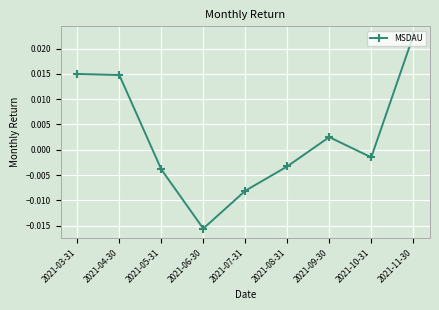

How many points are lower than both their immediate neighbors (excluding endpoints)?

2